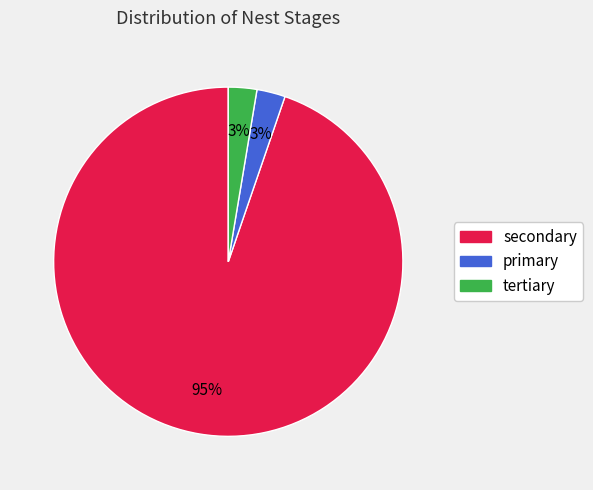

Do primary and secondary together represent more than half of the pie?

Yes